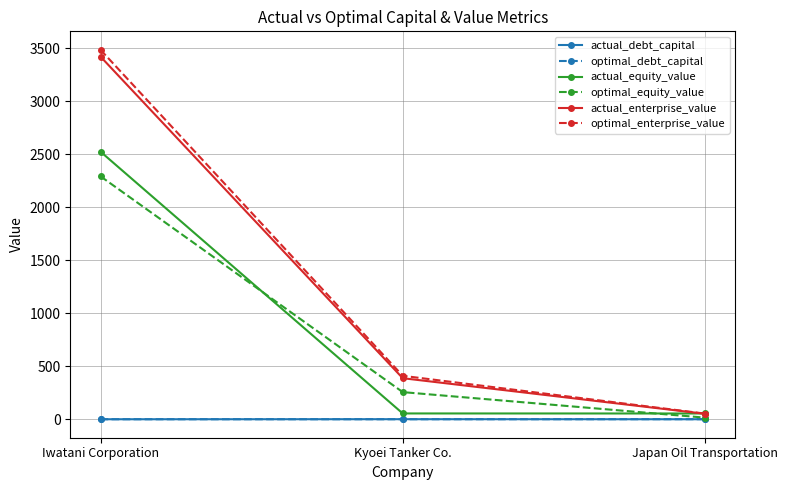

At which category is the sum across all series the highest?

Iwatani Corporation